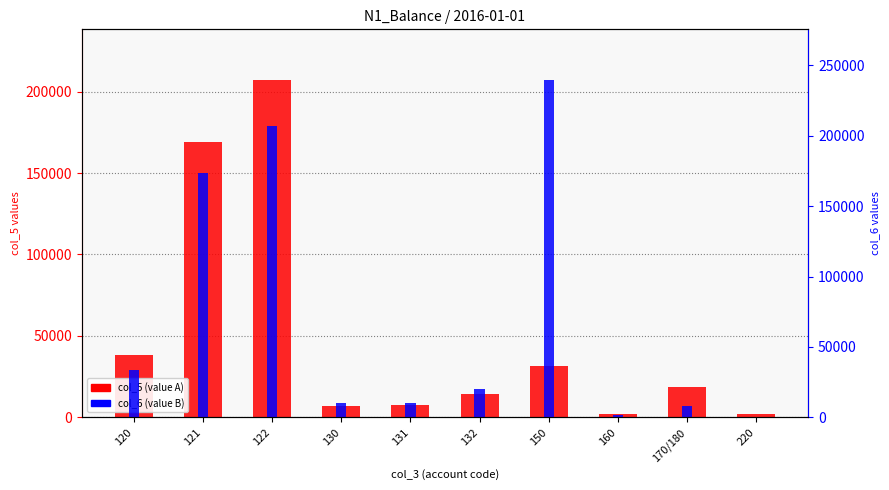

At 160, list the series in order from smallest to largest.

col_5, col_6